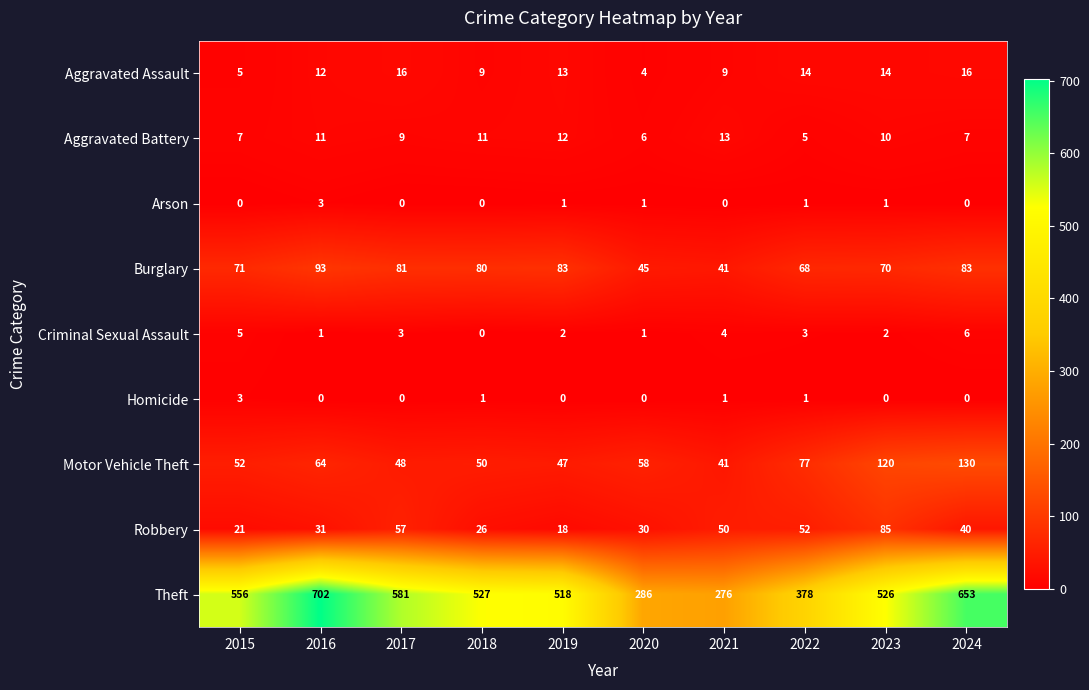

Where is Theft nearest to the value 489?

2019